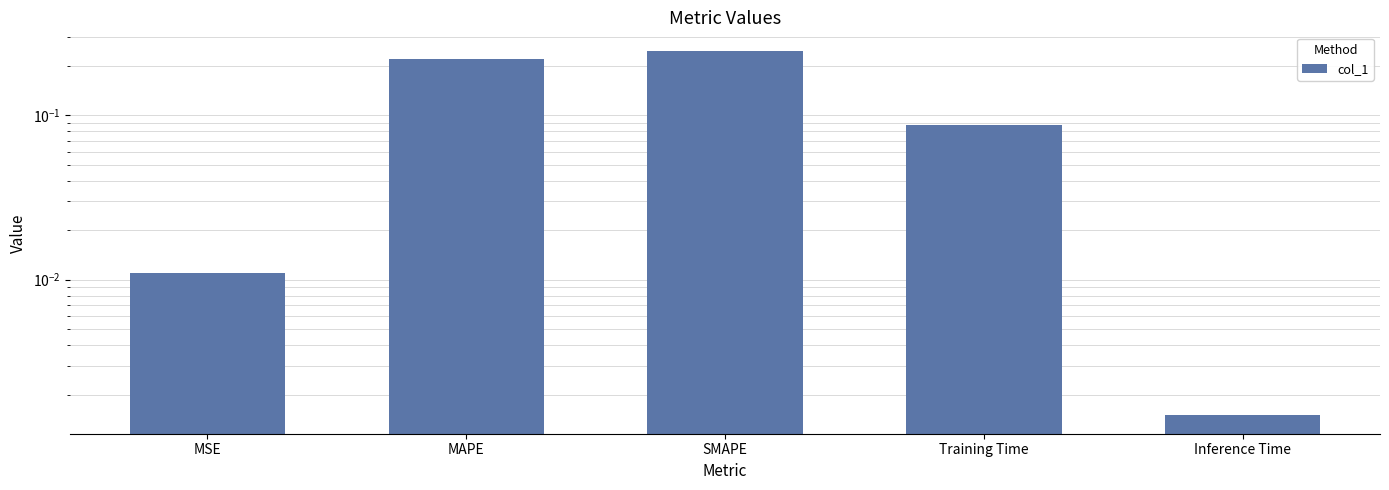

How many bars are there in total?

5